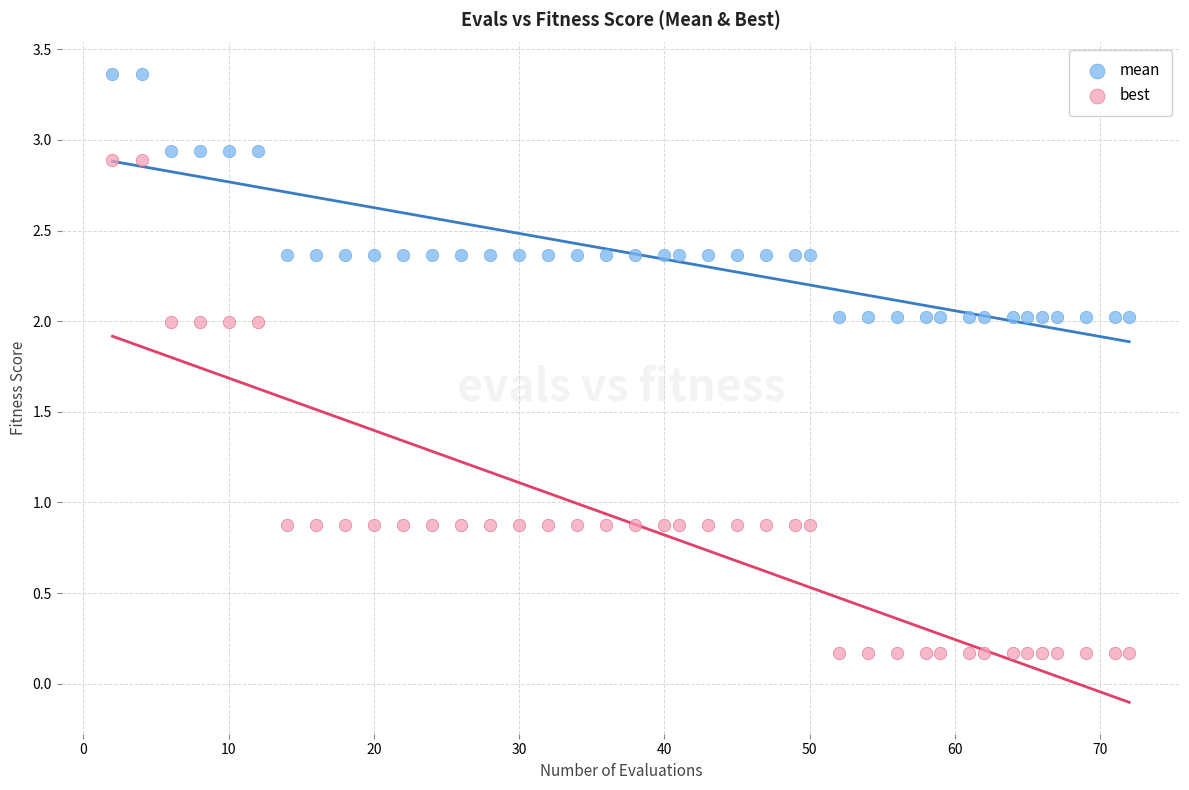

Across all data points, what is the range of X values (max minus min)?

70.0